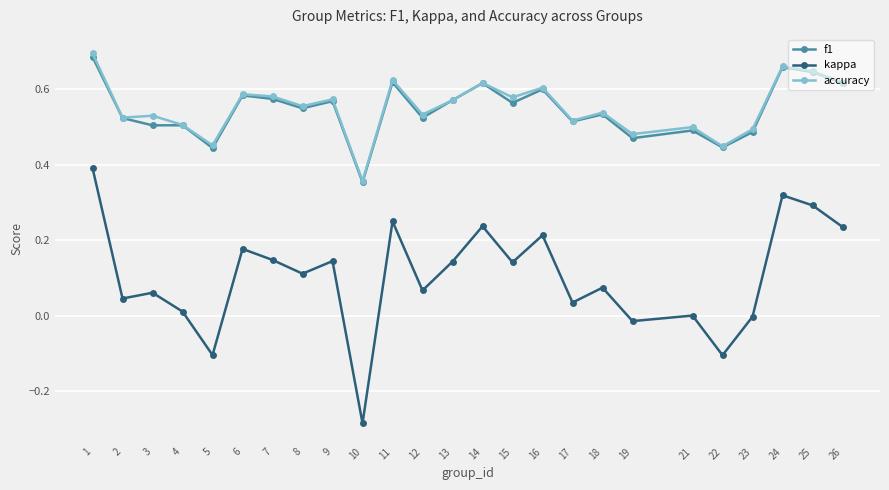

Which series changed the most between 10 and 22?

kappa